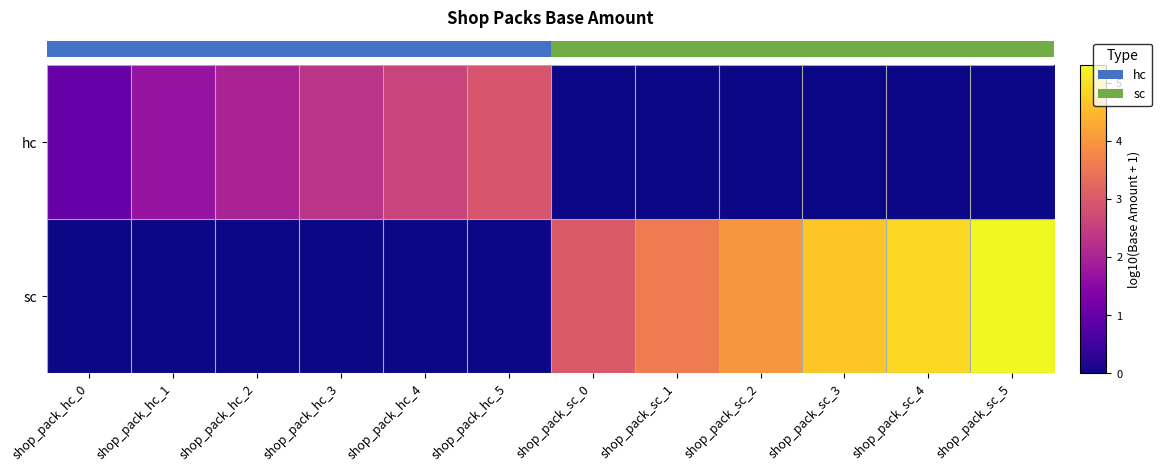

What value does the hc series have at shop_pack_hc_0?

1.0